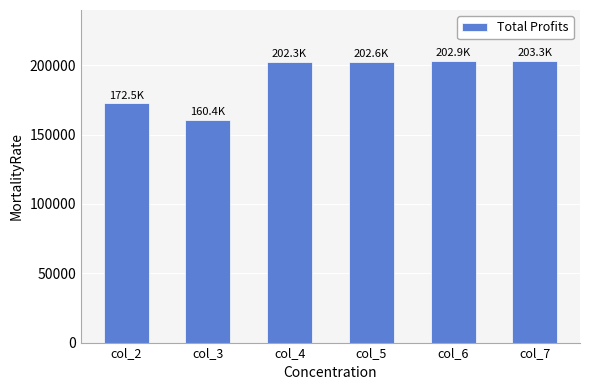

Where is the data nearest to the value 181844?

col_2